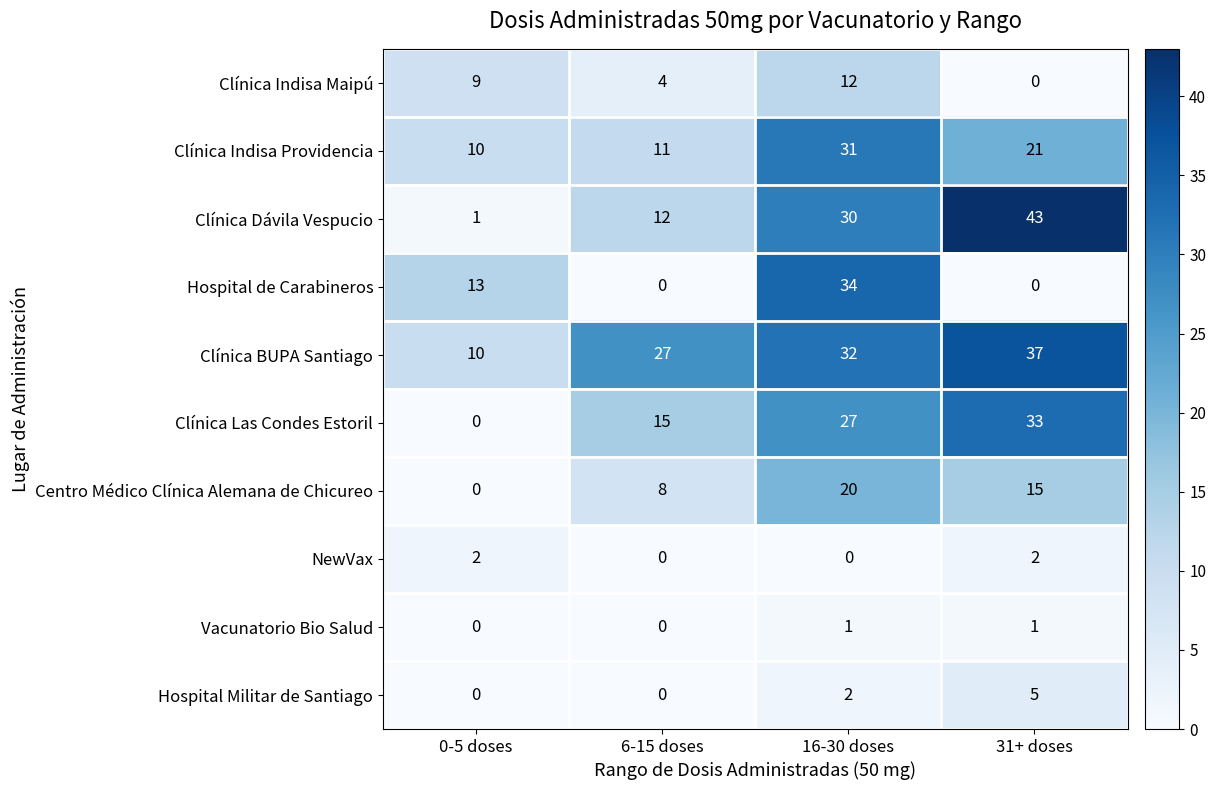

Count the number of data series in this chart.

10